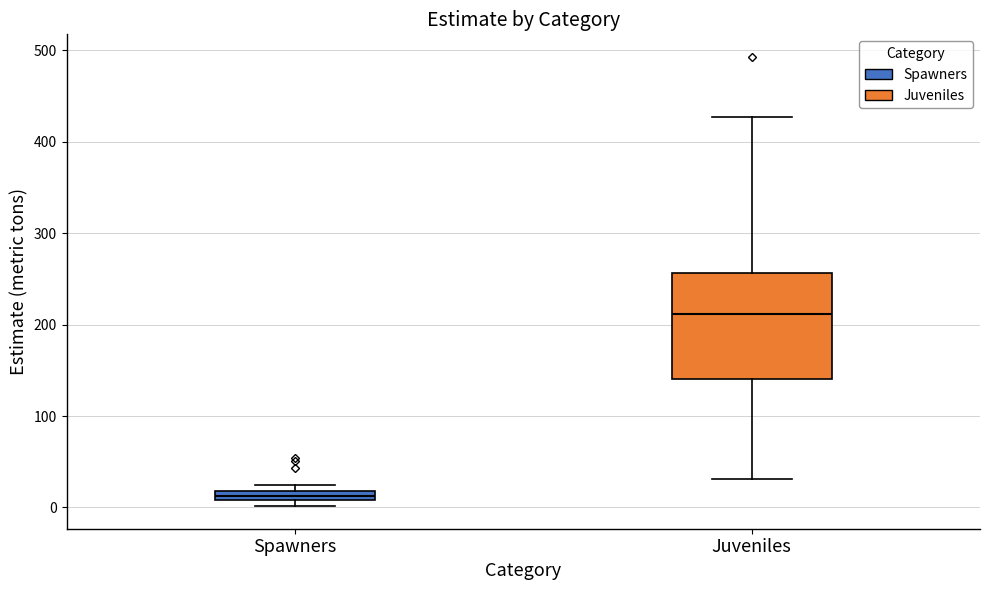

Which box's median line is the highest?

Juveniles